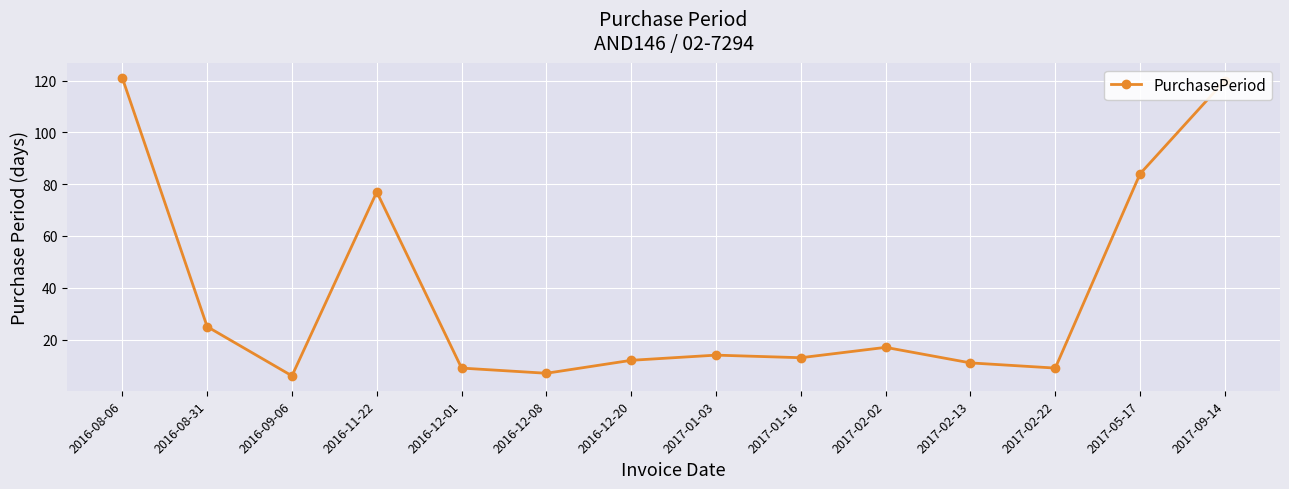

Where is the data nearest to the value 63?

2016-11-22